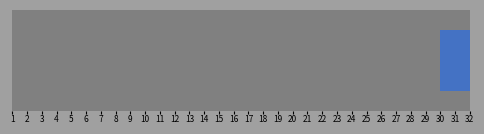

Count the number of data series in this chart.

1